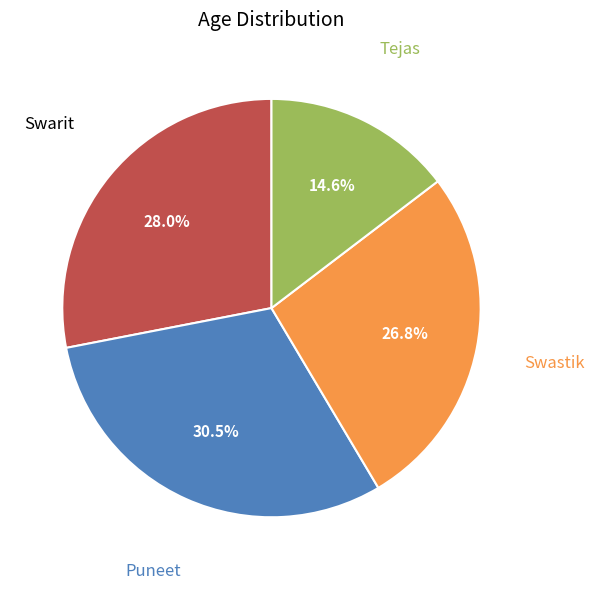

Combined, what portion of the pie is Swarit and Swastik?

54.9%